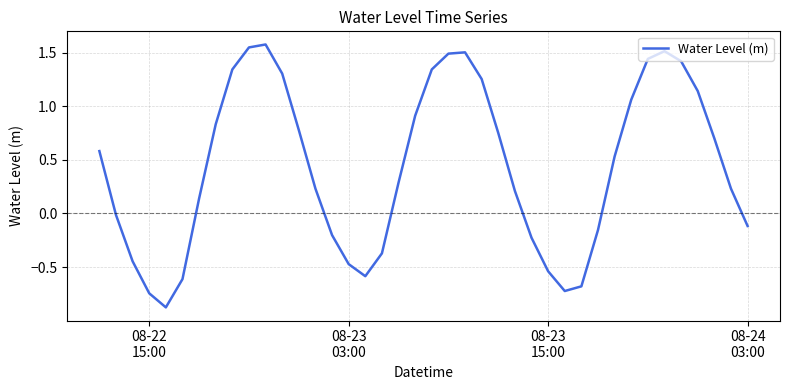

What is the difference between the maximum and minimum values?

2.5